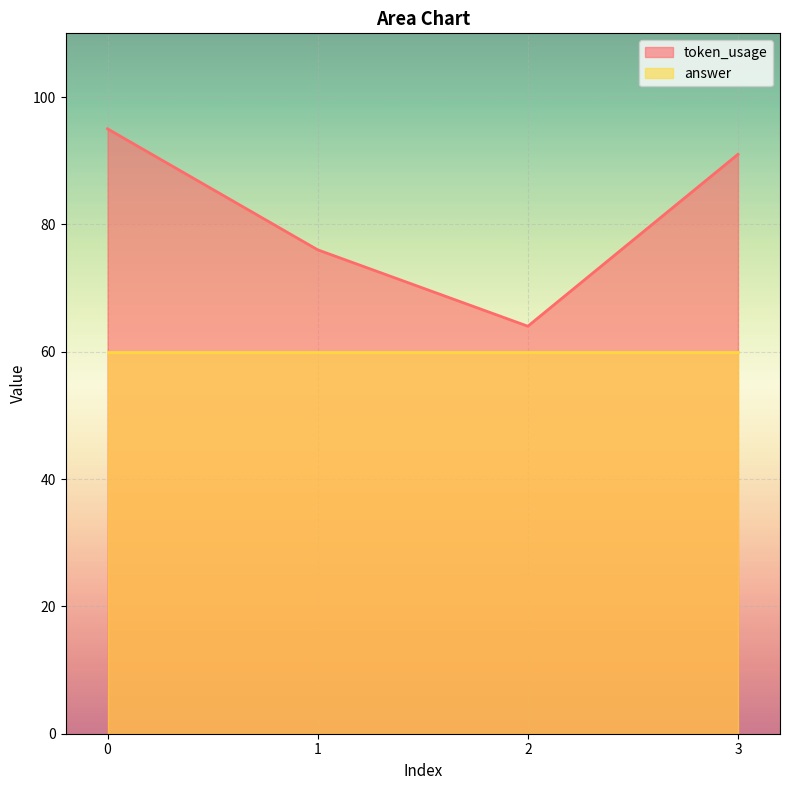

Rank the categories by value from highest to lowest.

0, 3, 1, 2